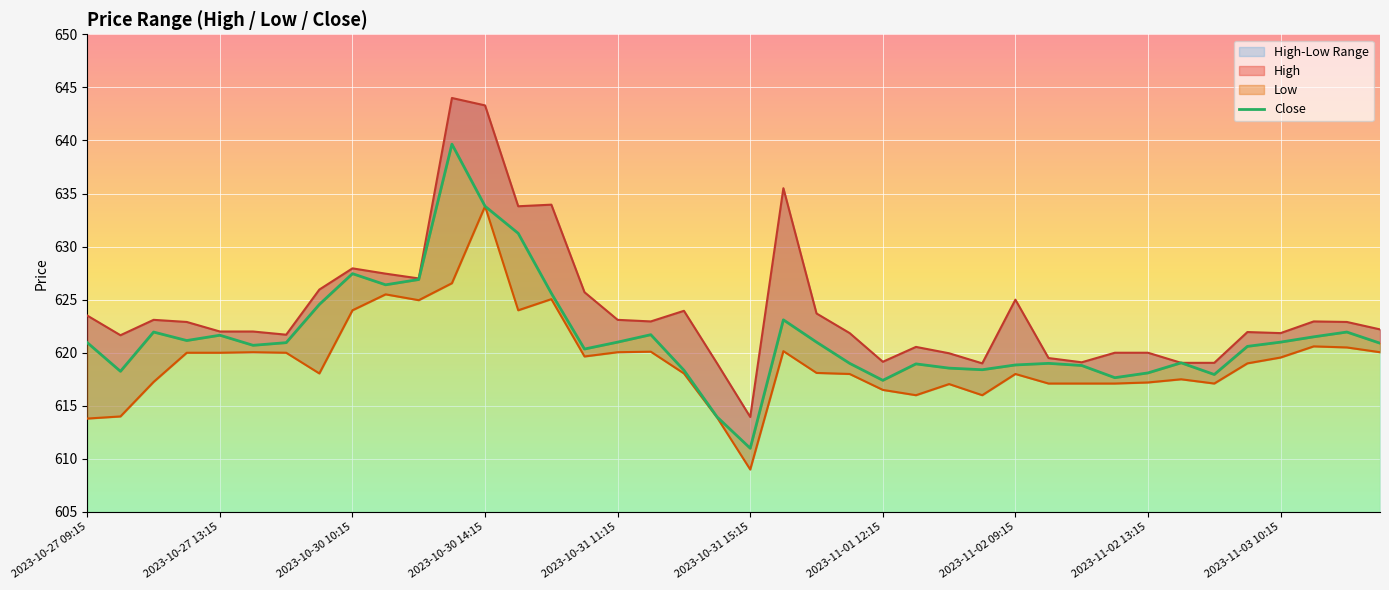

How many lines are shown in the chart?

1